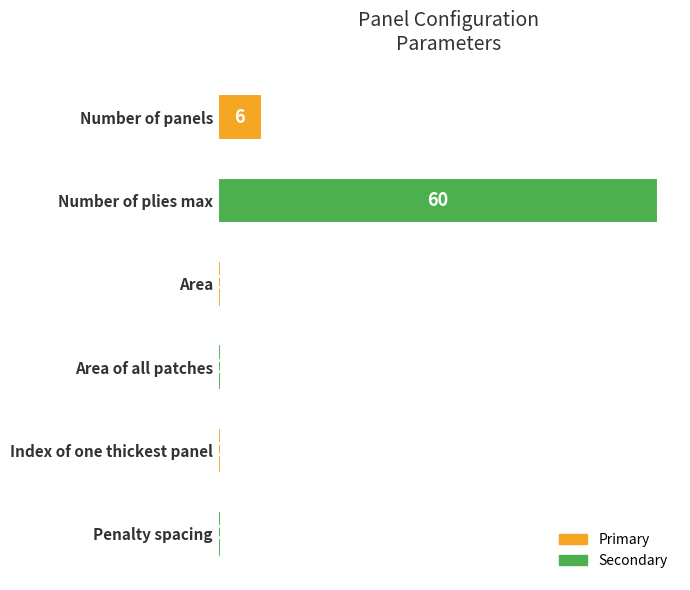

What is the smallest value displayed?

0.5